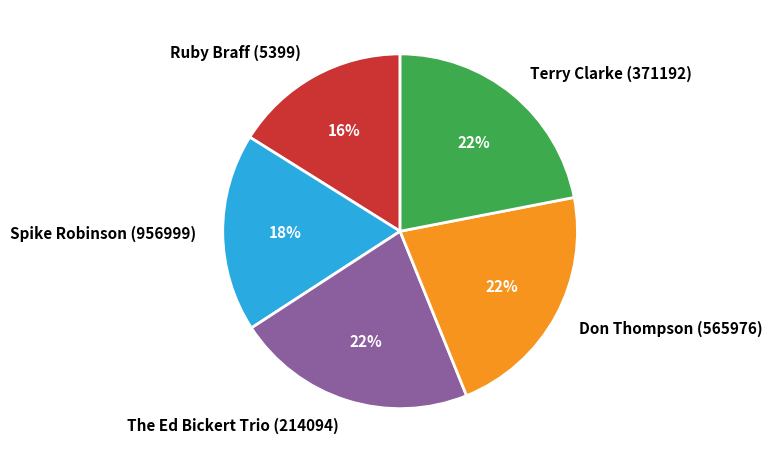

Does any single category account for the majority?

No